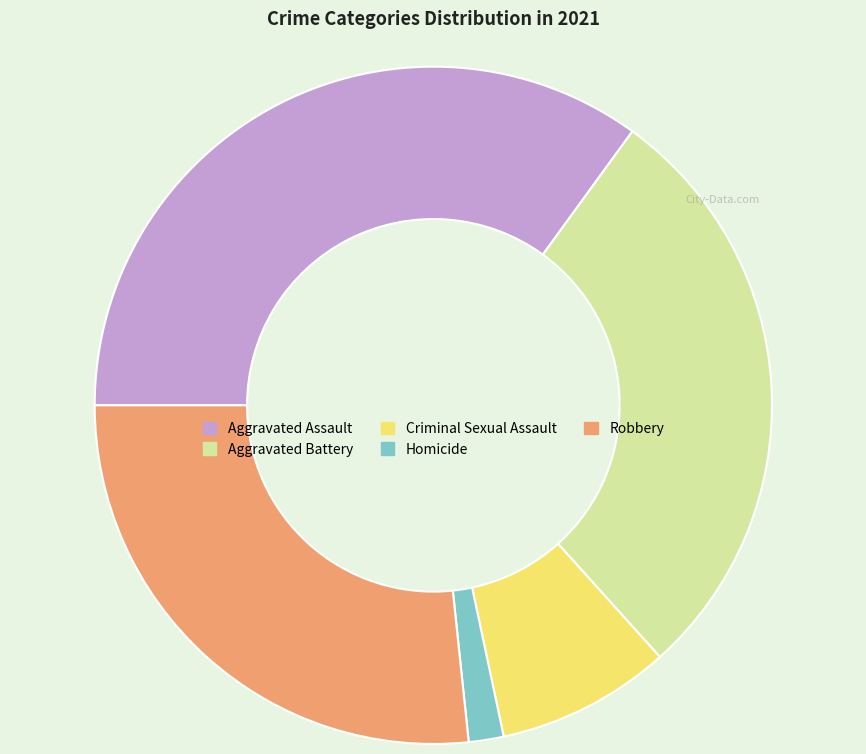

Combined, do Homicide and Criminal Sexual Assault account for over 50%?

No